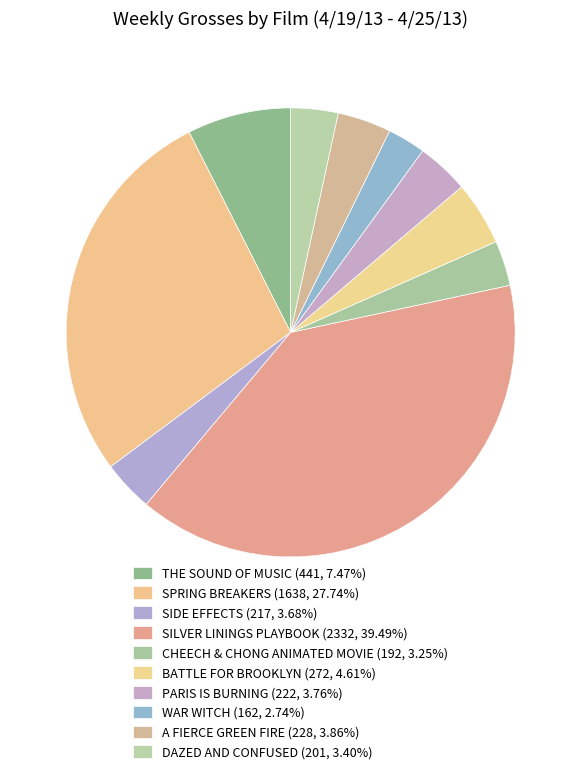

Is the sum of A FIERCE GREEN FIRE and DAZED AND CONFUSED greater than half?

No